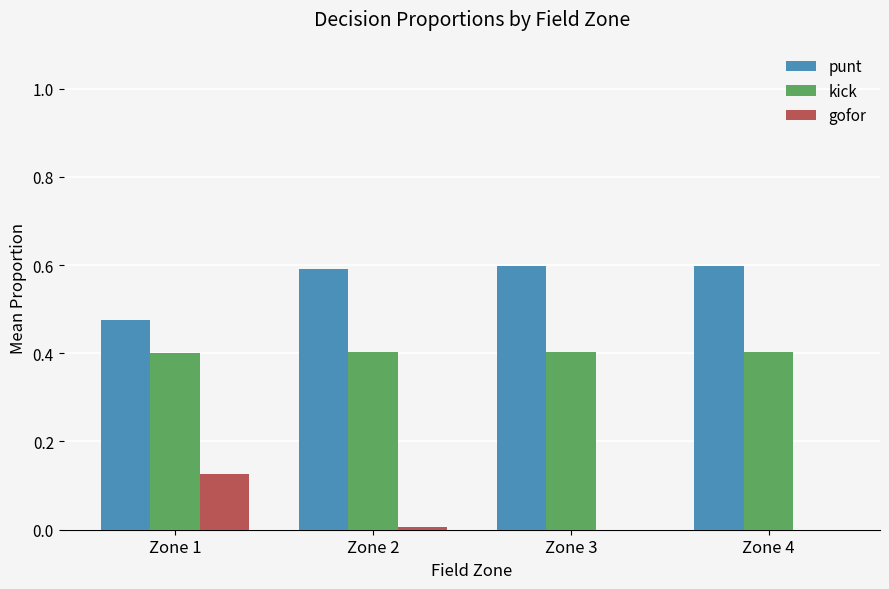

True or false: punt has a value of 0.6 at Zone 3.

True